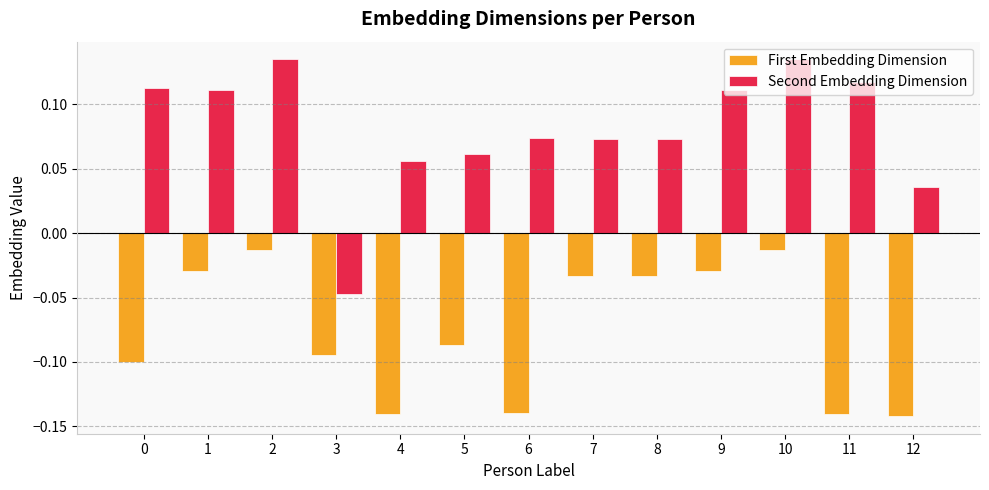

Are the bars horizontal?

No